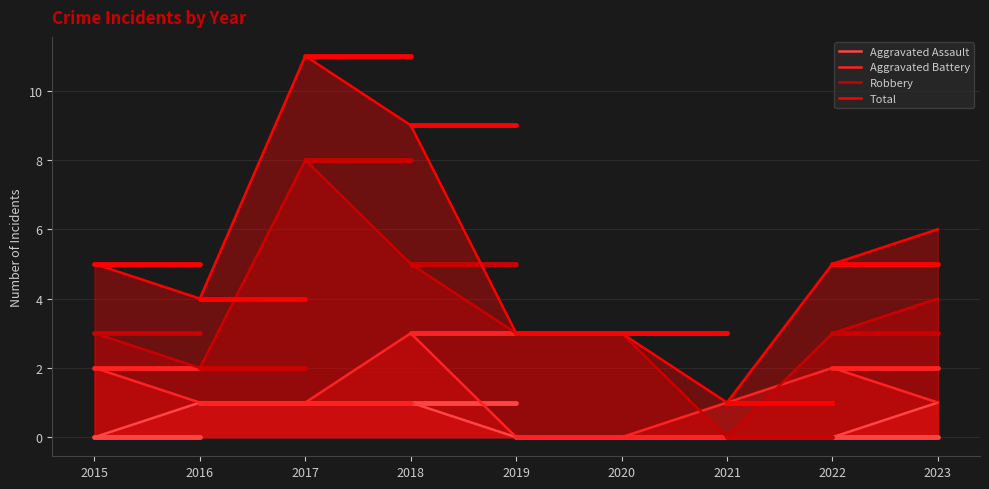

In Aggravated Battery, how many points are higher than both neighbors (excluding endpoints)?

2